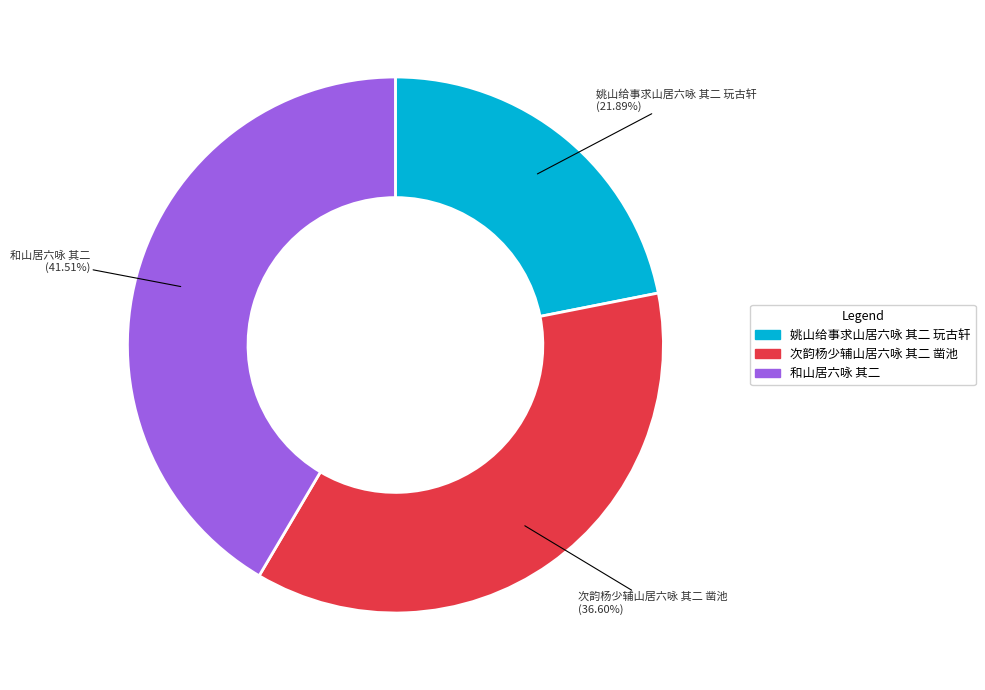

To the nearest percent, what percentage of the pie is 次韵杨少辅山居六咏 其二 凿池?

37%